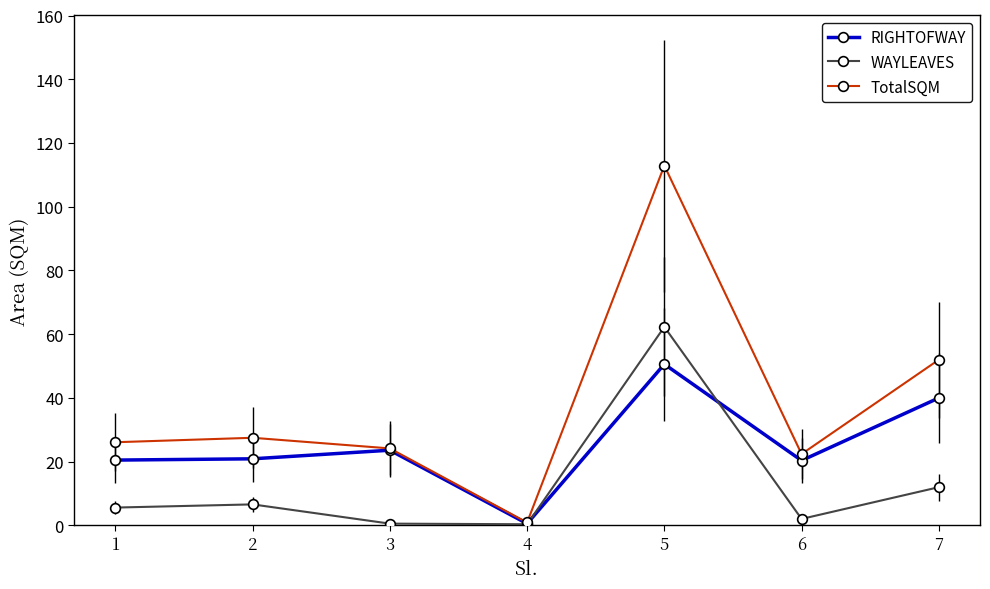

The value of RIGHTOFWAY at 2 is 36.0. True or false?

False